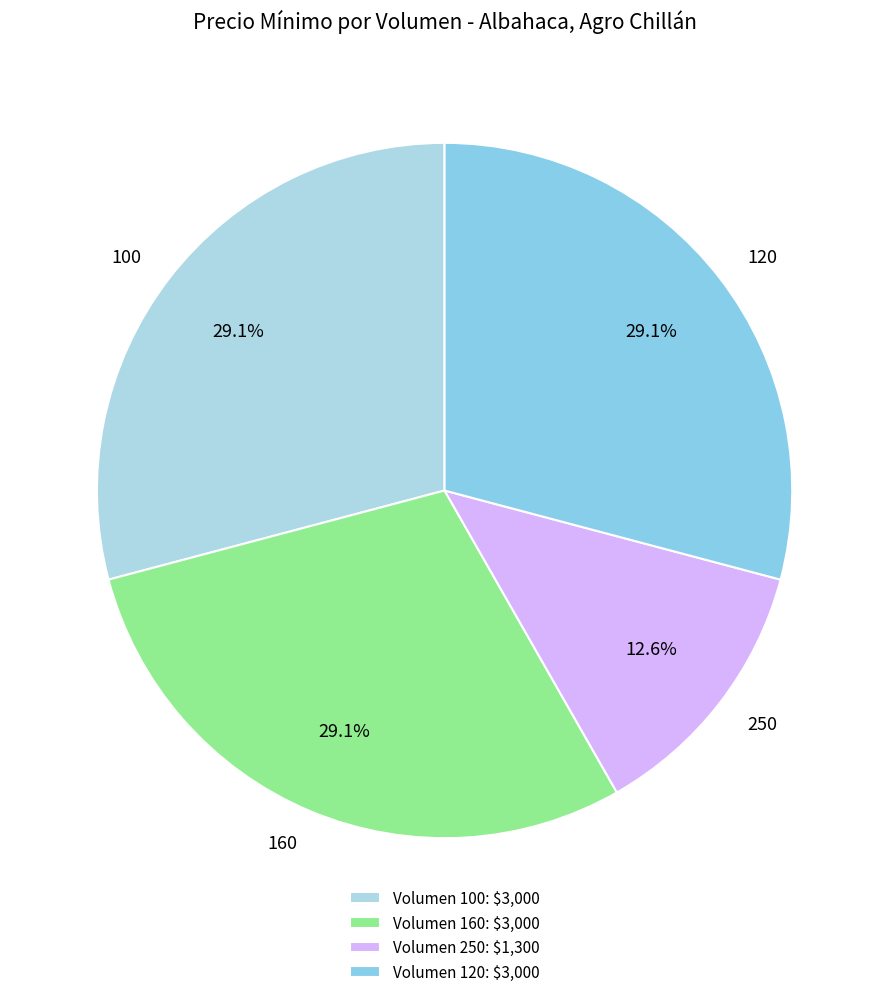

Does any single category account for the majority?

No